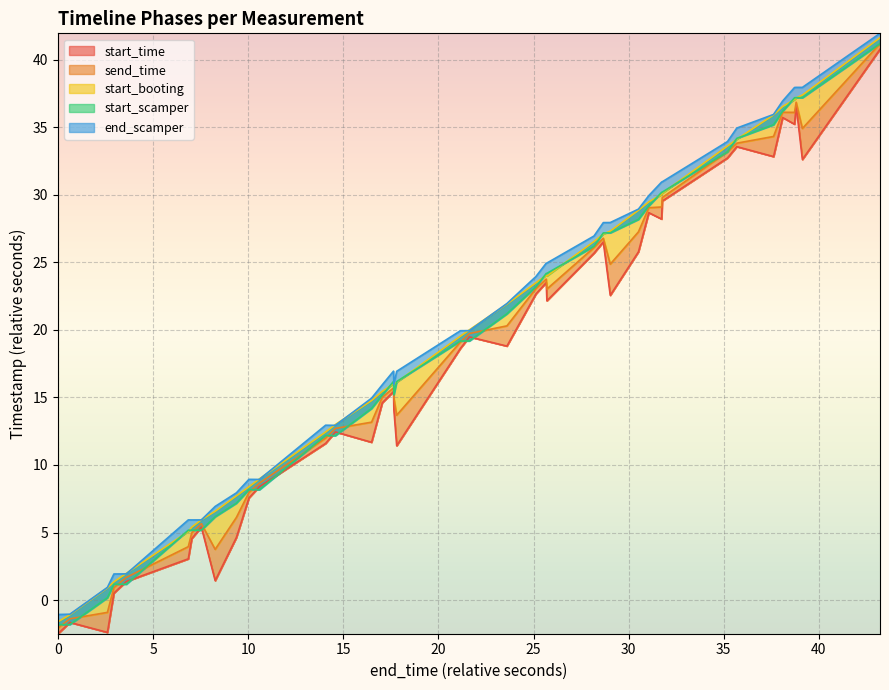

True or false: start_booting and send_time cross at least once.

False